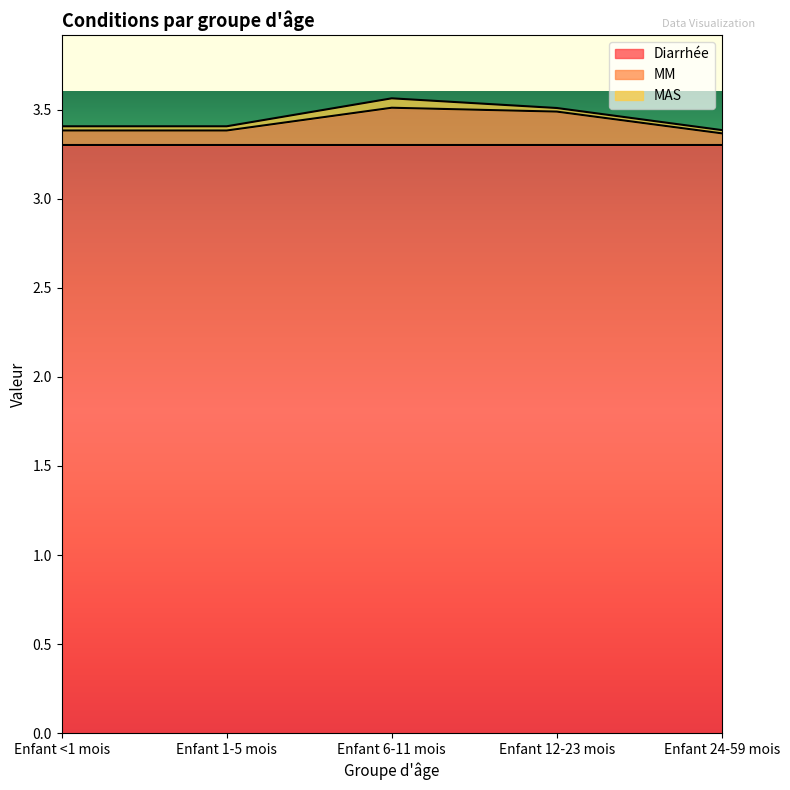

The MM series shows 0.2 at Enfant 6-11 mois. True or false?

True